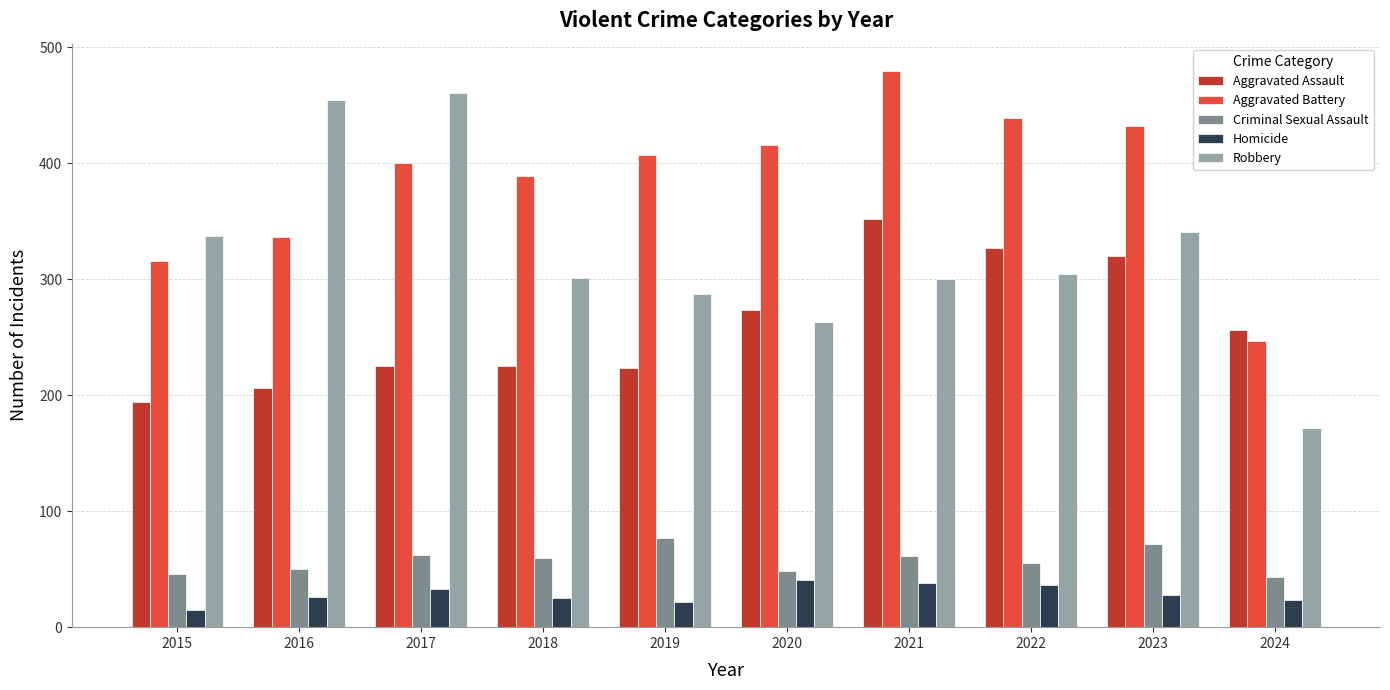

What is the highest value of the Aggravated Battery series?

479